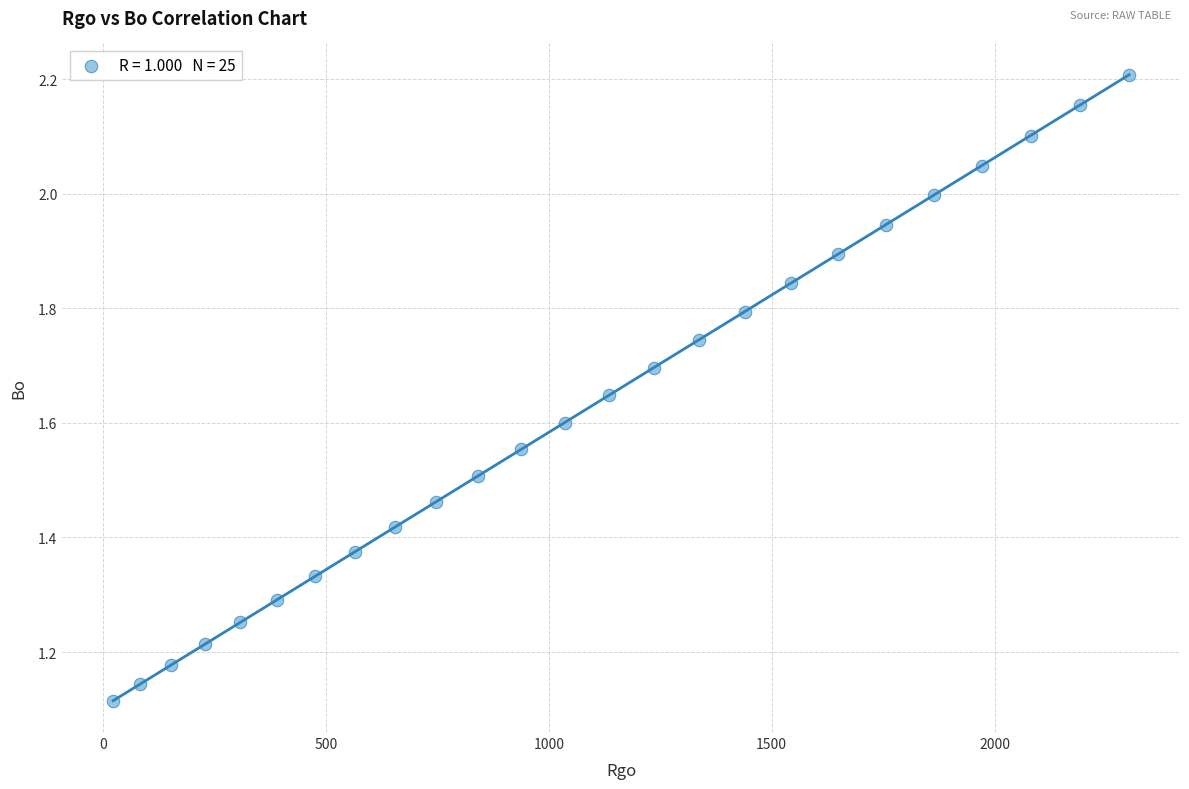

What is the range of X values (max minus min)?

2279.5